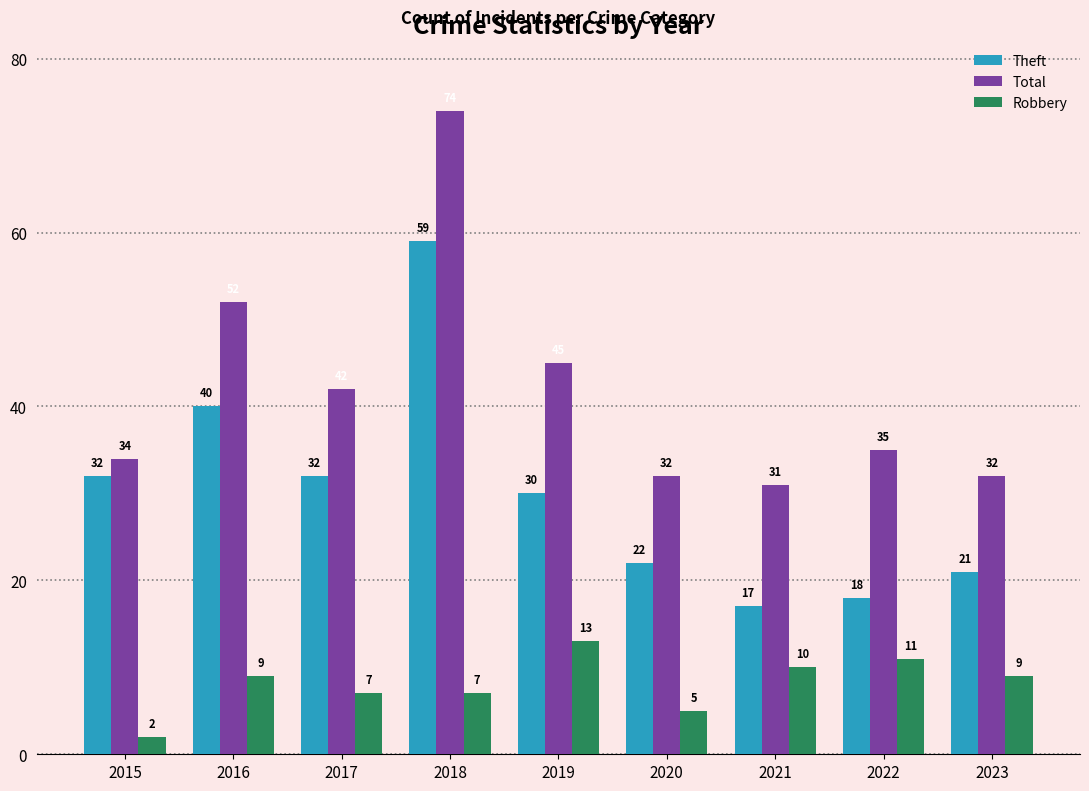

What is the sum of the Robbery values at 2023 and 2016?

18